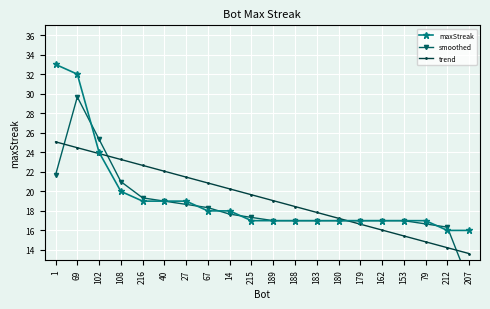

How many values in the maxStreak series are below 17?

2